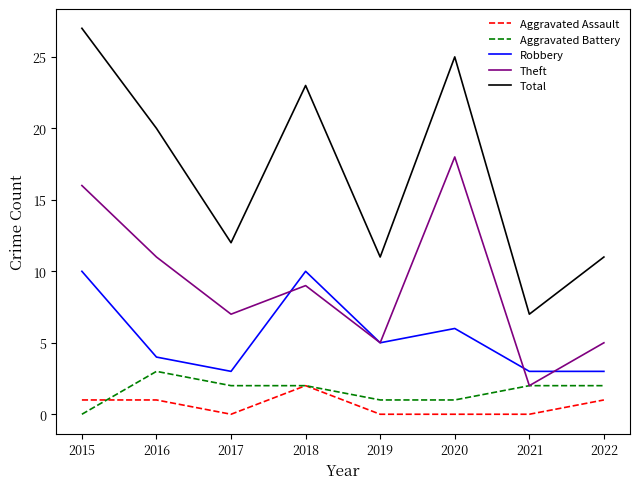

At how many categories does at least one series exceed 24?

2